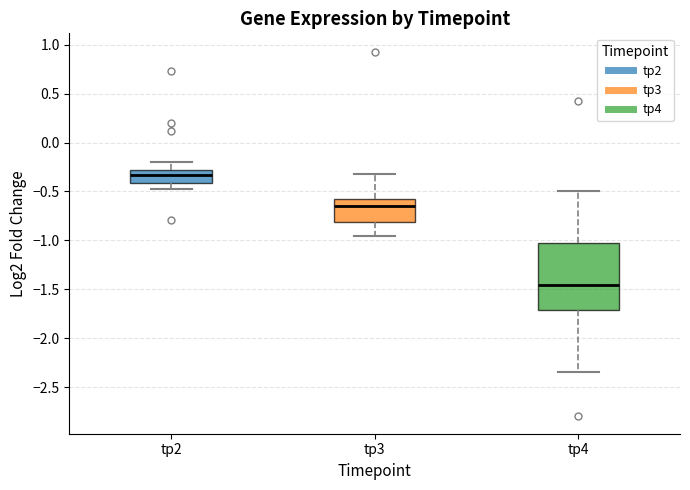

Where does the median line of the box for tp3 sit on the y-axis? The values are not printed on the chart, so give them approximately, as read against the axis.

-0.65